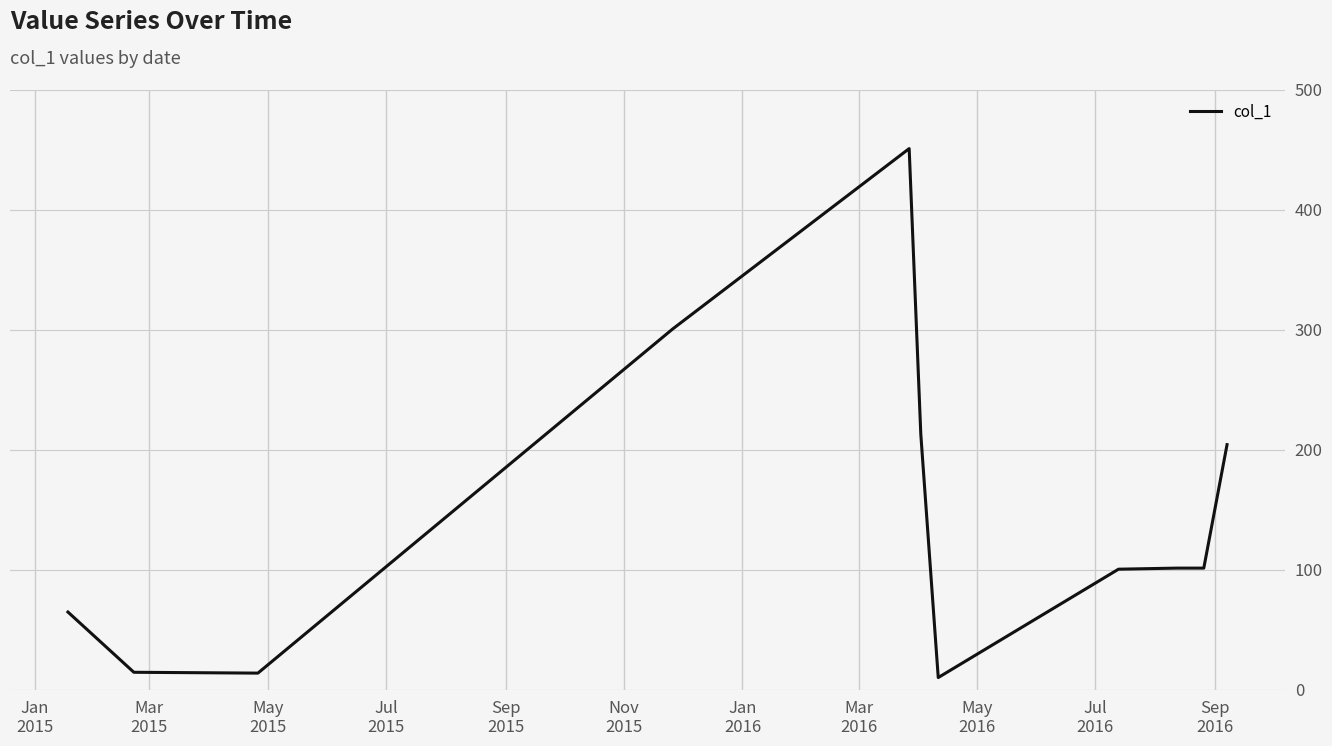

What is the maximum value shown in the chart?

450.9